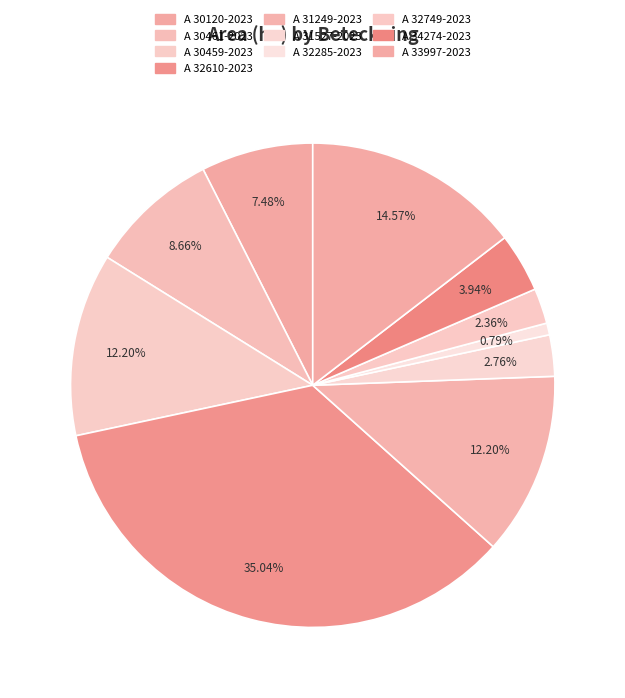

To the nearest percent, what is the difference between the A 33997-2023 and A 30120-2023 slice percentages?

7%